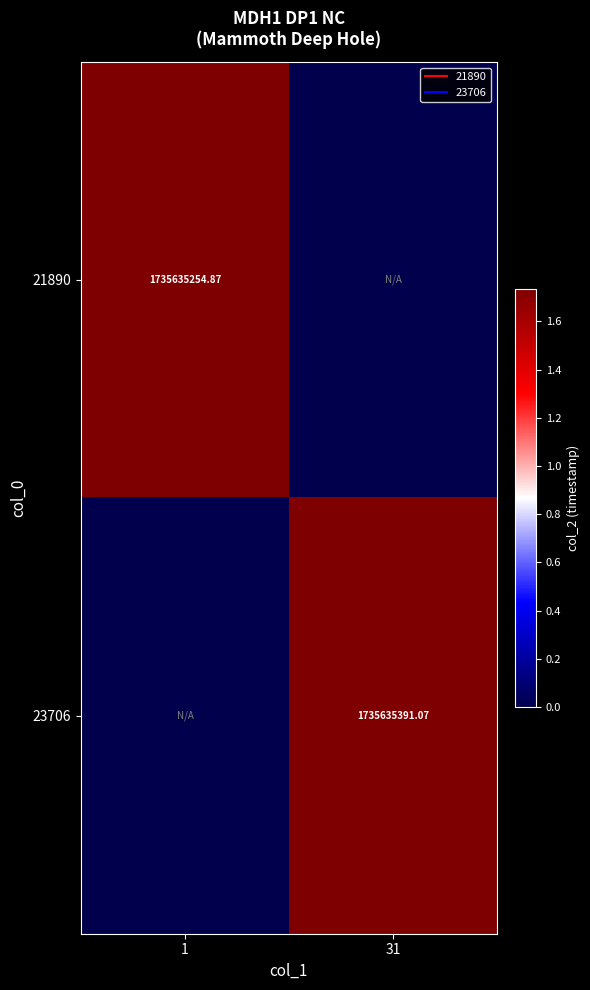

How many data points in 23706 are above 1735635391?

1